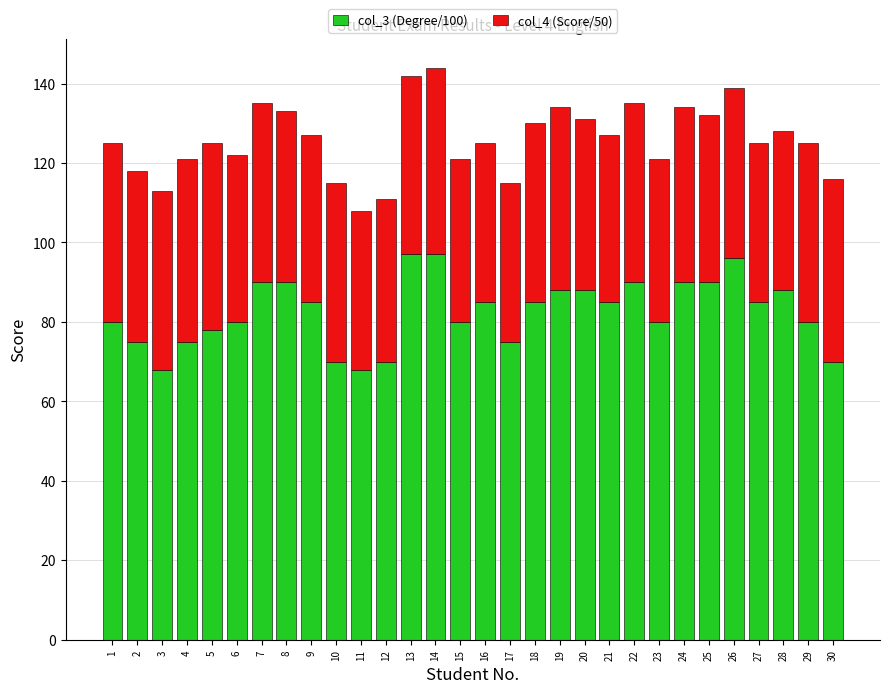

What is the total value across all series at 8?

133